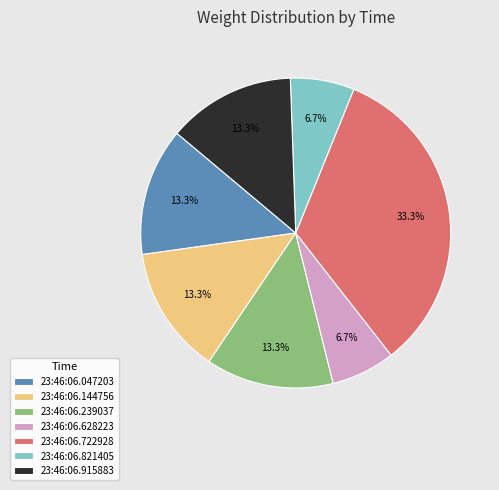

What is the largest slice in the pie chart?

23:46:06.722928